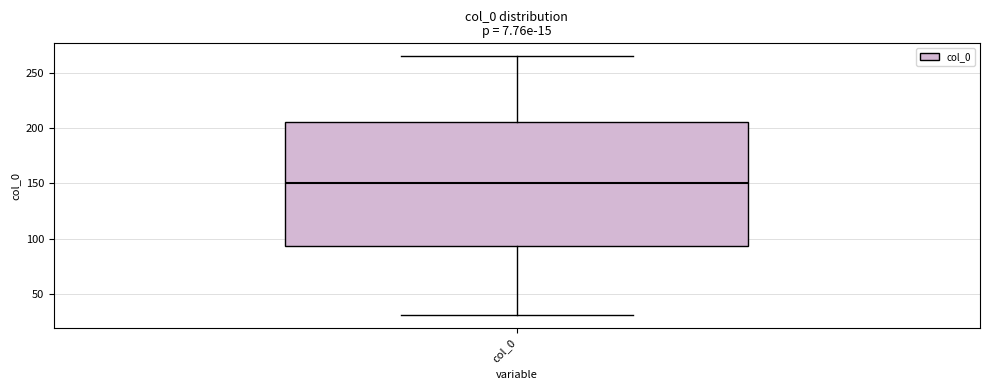

Where is the upper edge of the box for col_0 on the y-axis? The values are not printed on the chart, so give them approximately, as read against the axis.

205